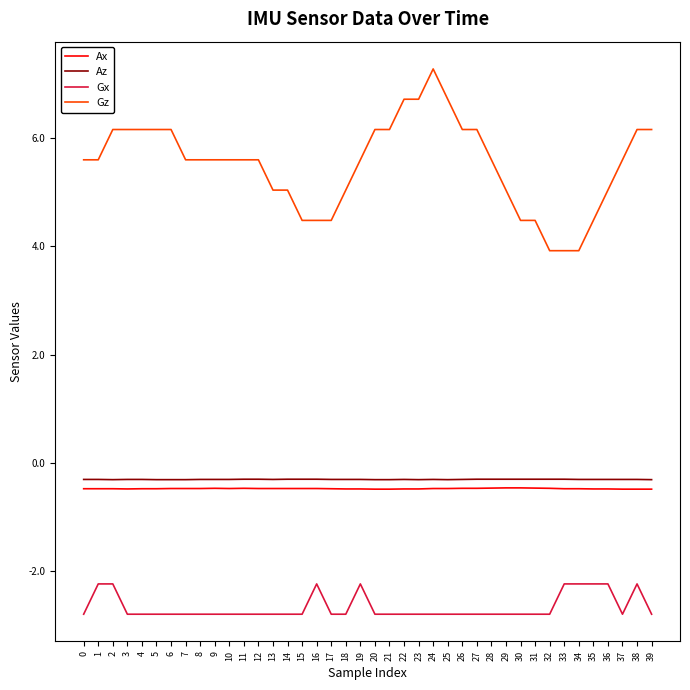

What is the maximum value for Gx?

-2.2